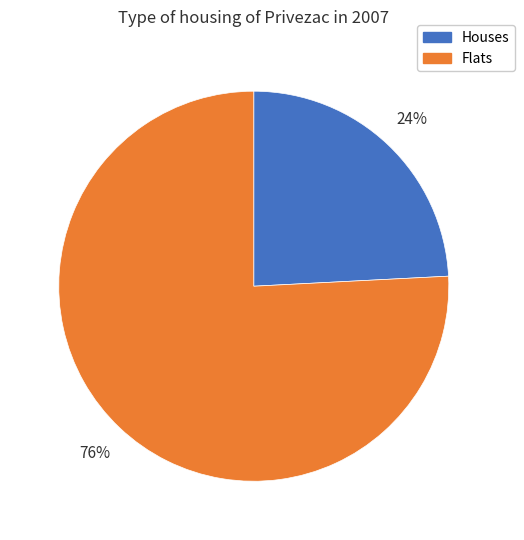

Is it true that Flats is 66% of the pie?

False